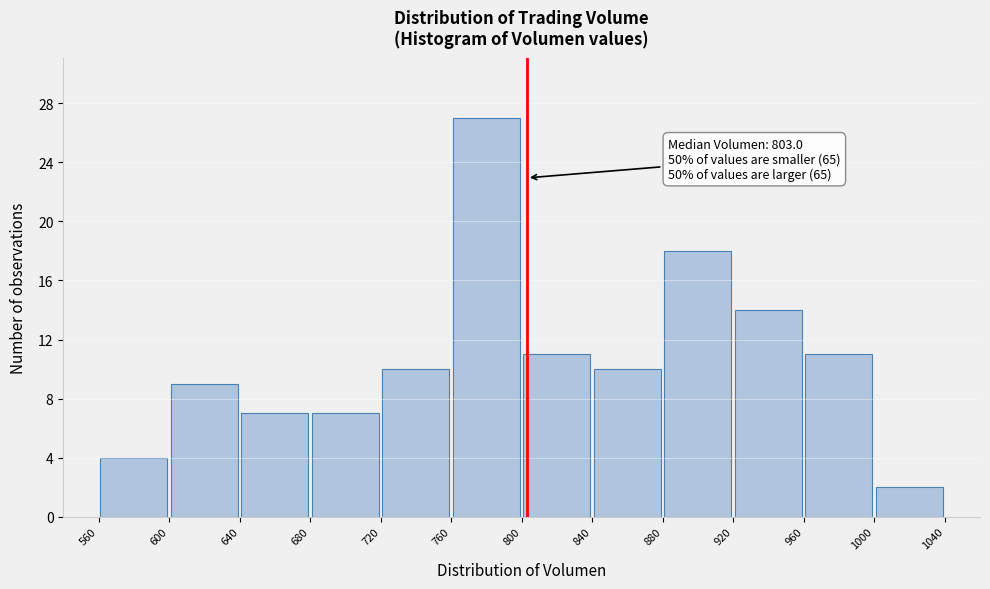

Over which range of the x-axis is the bar tallest?

760 to 800